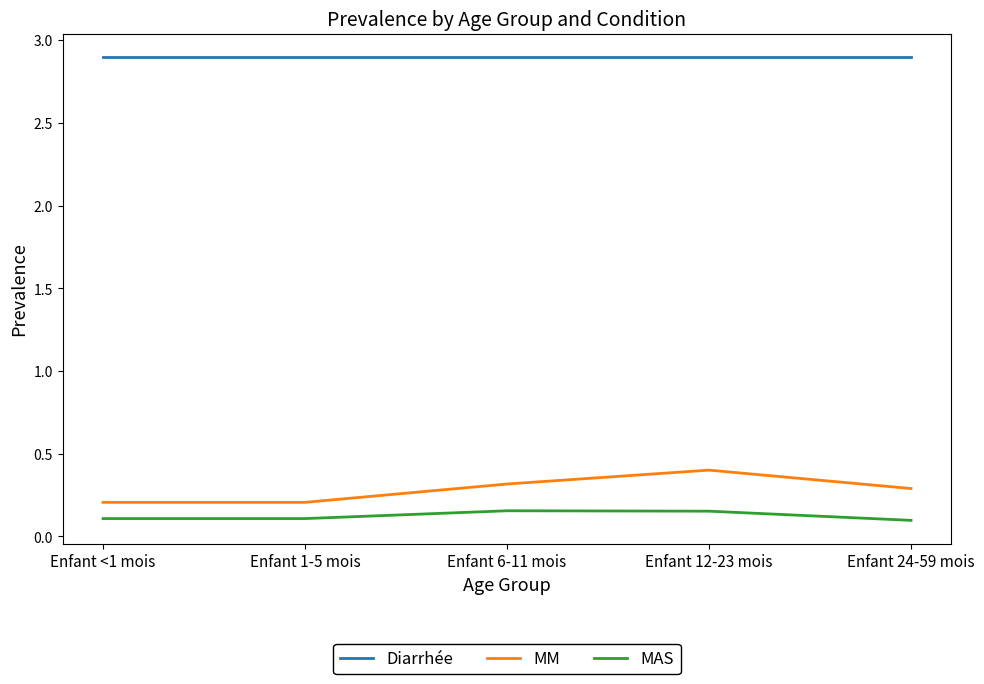

Is it true that MM equals 0.2 at Enfant <1 mois?

True